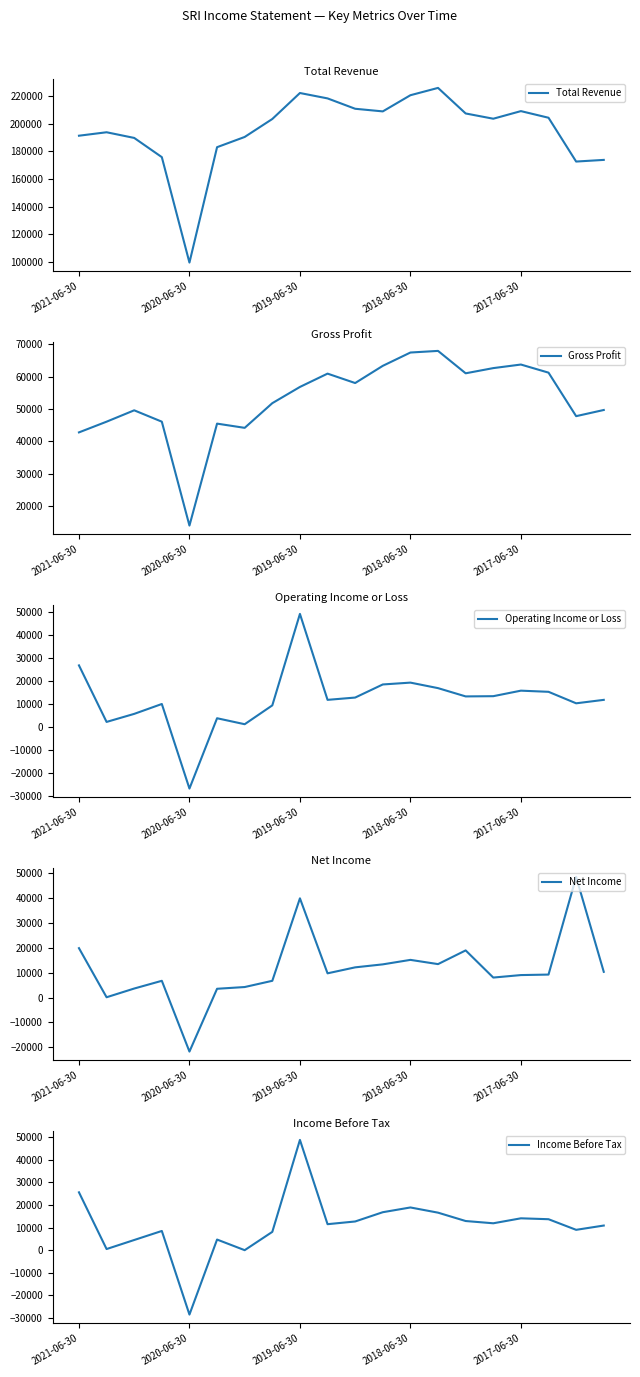

How many interior local peaks does the Total Revenue series have?

4